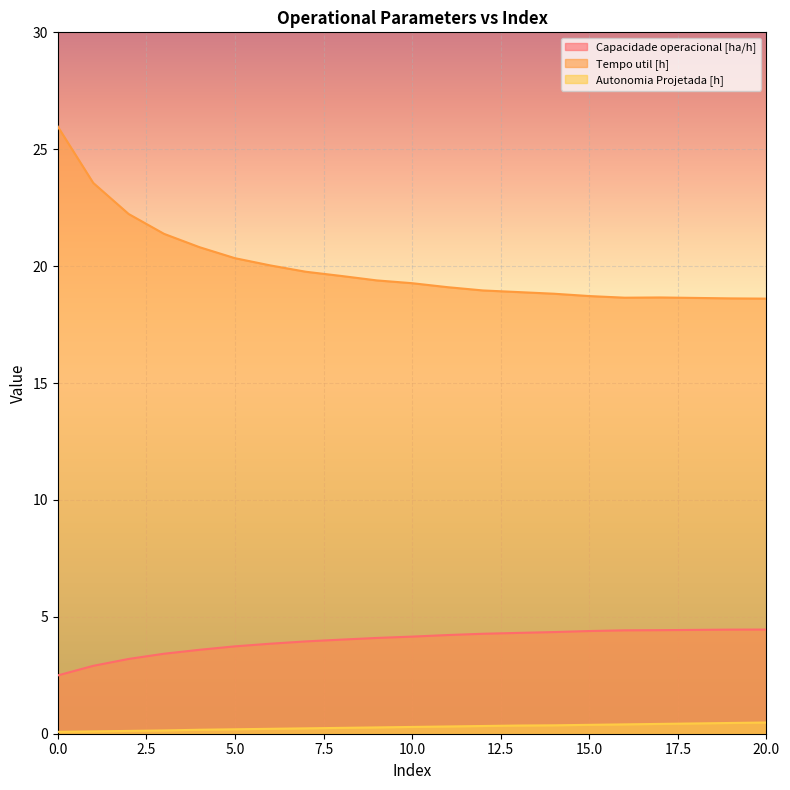

How many lines are shown in the chart?

3